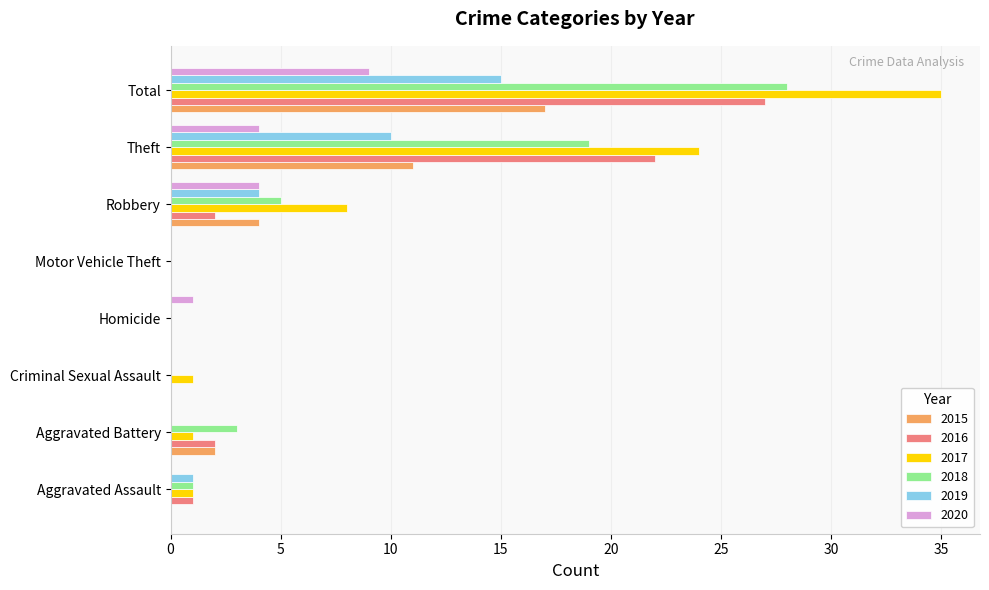

Which series has the largest total across all categories?

2017